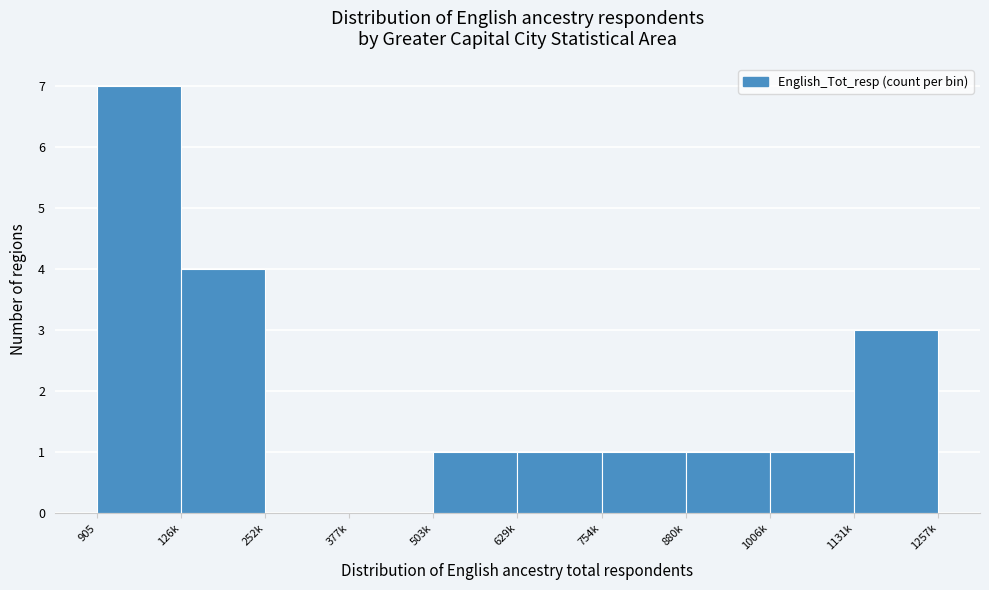

Reading right to left, extract all data points from this chart.

1131k=3	1006k=1	880k=1	754k=1	629k=1	503k=1	377k=0	252k=0	126k=4	905=7